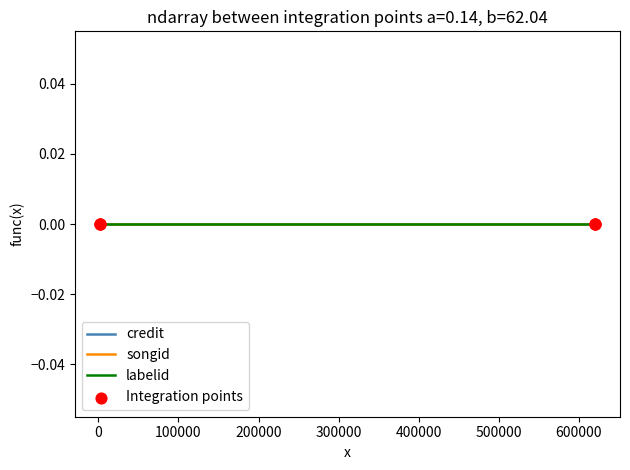

Which series has the largest total across all categories?

credit